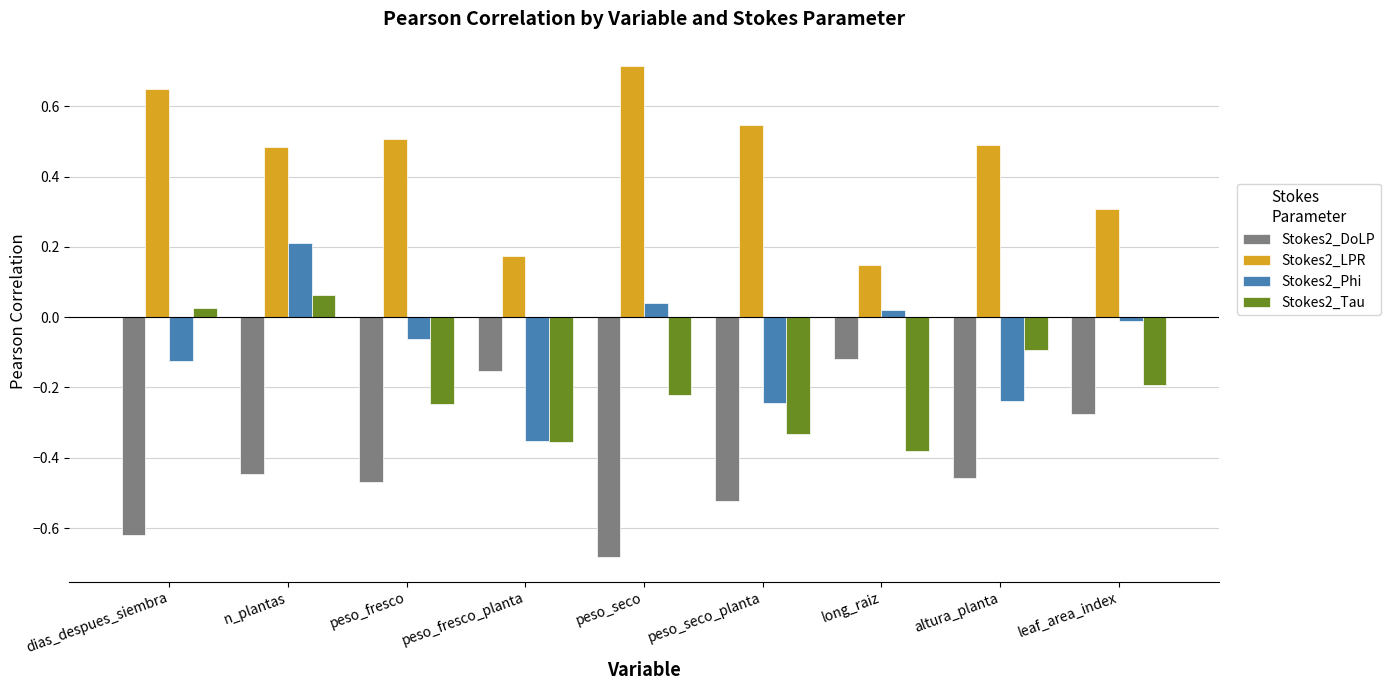

How many positive values does the Stokes2_Phi series have?

3